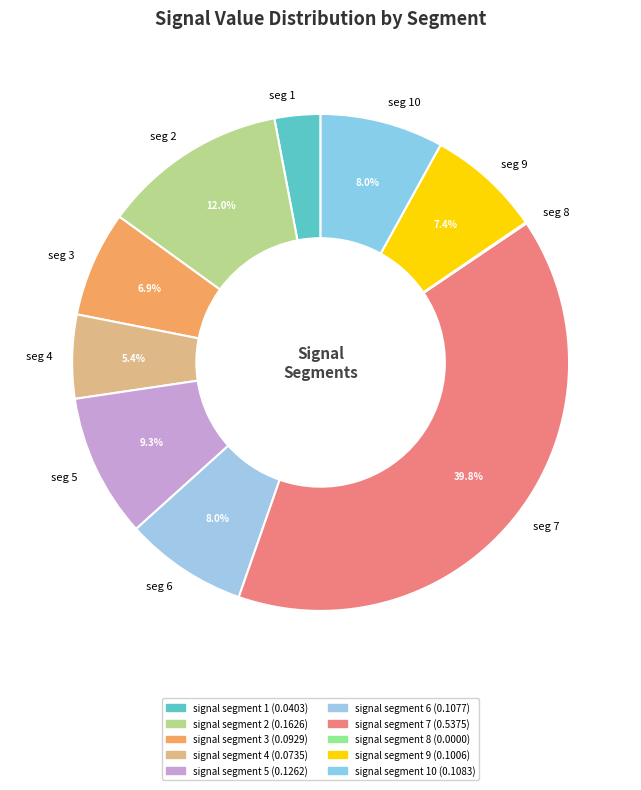

Does any single category account for the majority?

No